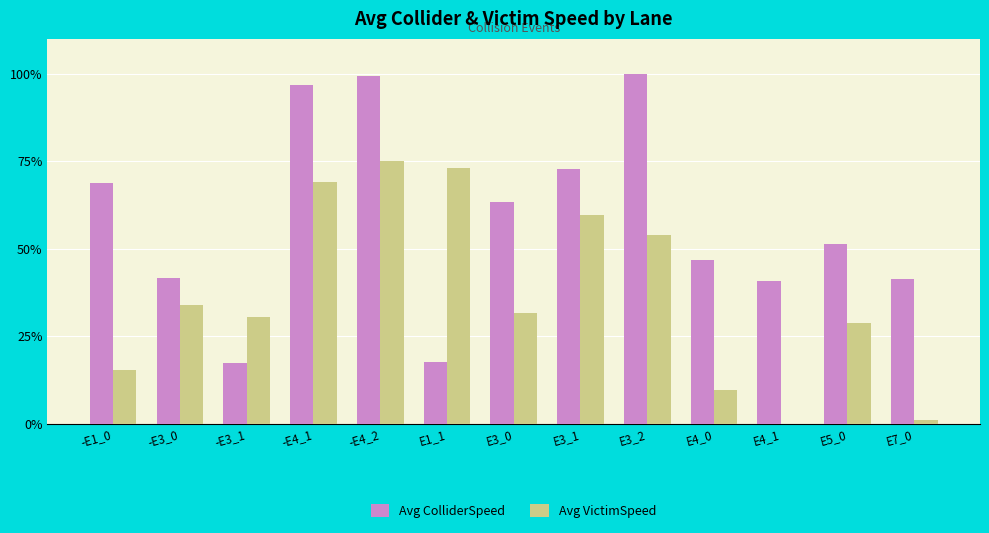

What is the sum of the Avg VictimSpeed values at E3_0 and E3_2?

85.7